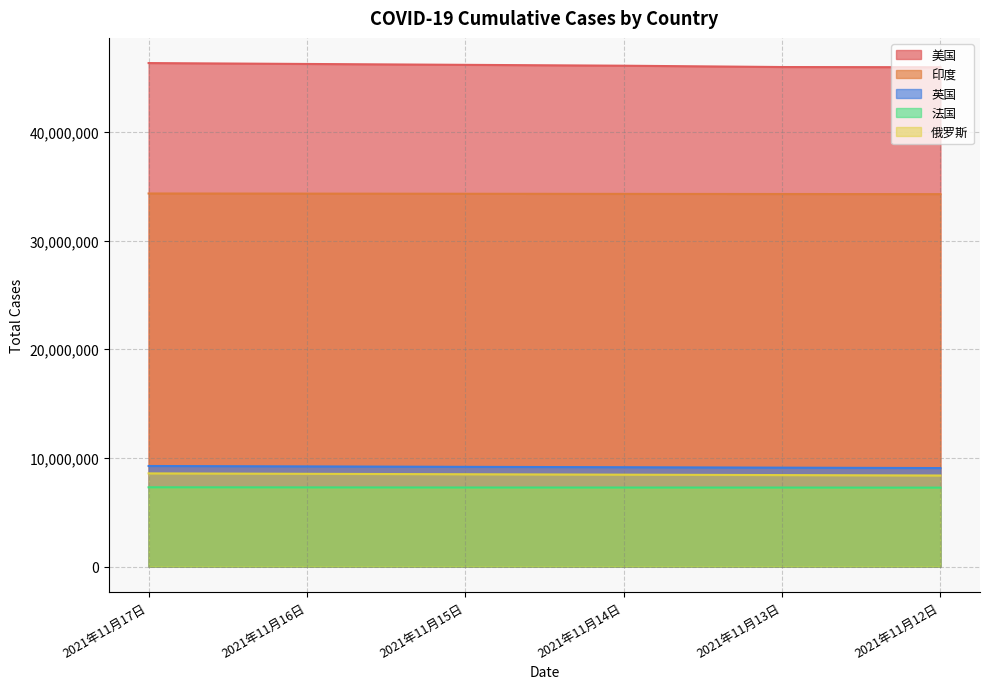

Rank the series at 2021年11月12日 from lowest to highest value.

法国, 俄罗斯, 英国, 印度, 美国